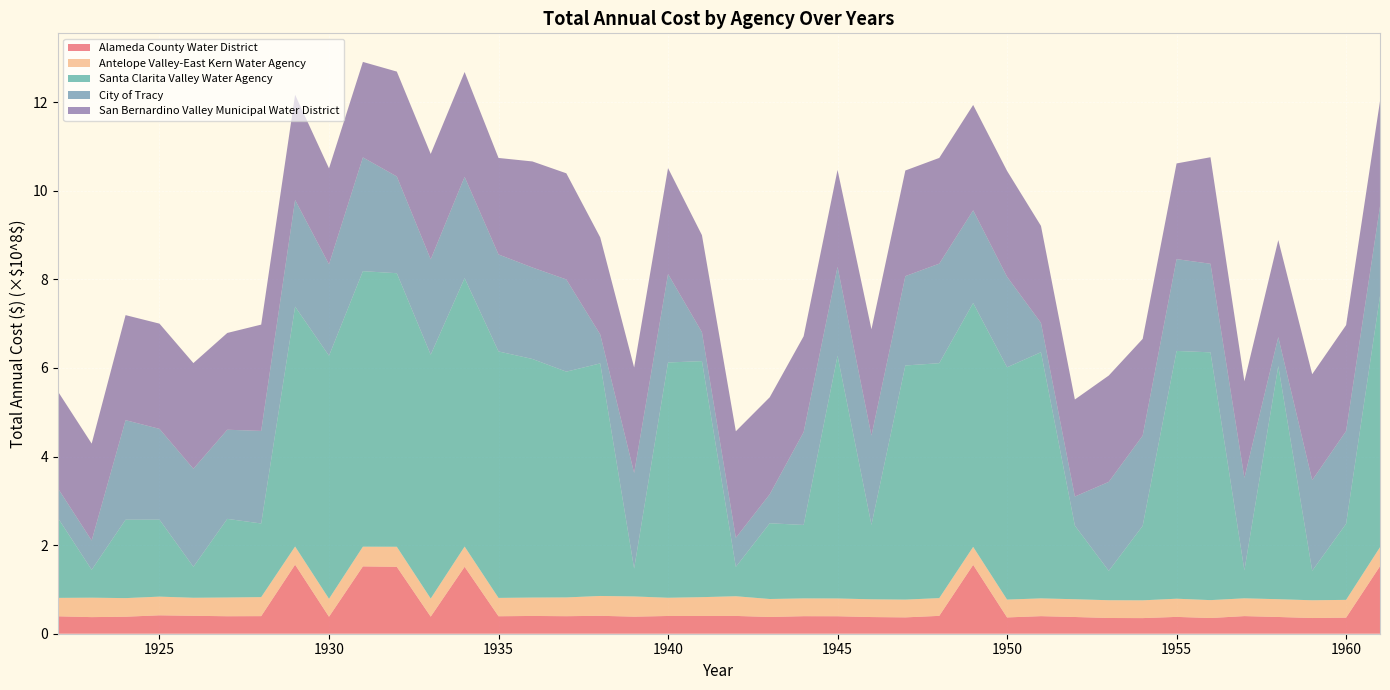

Reading left to right, what are all the values shown in this chart?

Alameda County Water District: 39348961.1	37466400.7	38396912.2	41549602.8	40434149.0	39480324.1	39704671.2	155880892.0	38305341.2	152016477.6	150985015.4	38529791.7	151066886.8	39452401.9	40113603.2	39562297.8	40461018.9	38529593.9	40053592.7	40097521.2	40157356.6	37838558.9	39575592.9	39462034.2	37614807.2	36904626.2	40303829.1	155465866.0	36790253.1	39652277.0	37744468.9	35500695.2	35257735.6	37986431.9	35445647.2	39777947.8	37795203.4	35425885.4	36326126.7	152370079.4
Antelope Valley-East Kern Water Agency: 41551327.8	43873597.2	41979863.4	42175830.2	40723343.6	42295766.4	42907255.8	40992901.7	40541599.9	44451652.8	45303836.8	40898427.3	45686766.8	41410579.0	41504017.5	42362940.7	44775817.9	45622648.5	41113603.0	42447617.3	44444535.1	40535299.9	40144376.4	40105284.1	40101374.8	40100983.9	40100944.8	40558939.9	40256564.5	40116502.9	40102496.7	40101096.1	40100956.0	41034674.9	40418215.6	40132668.0	40104113.2	40101257.8	40100972.2	42919519.1
Santa Clarita Valley Water Agency: 180917805.9	62972528.4	177042302.5	173716023.2	69949061.6	177481903.3	166236575.3	541461484.8	548722472.0	621929320.6	617545495.5	550481709.2	605883550.7	556349566.5	538578700.9	509661730.5	524981939.6	62936330.8	531134868.4	532817005.9	66272681.7	170960394.3	165812688.2	547974531.2	167965355.2	528522996.4	530302651.6	550545728.8	524402730.1	555697336.4	166173695.6	66275127.7	168104319.9	559336297.7	559323766.6	63008439.1	526398498.7	66578820.5	171681723.2	566918486.4
City of Tracy: 66884660.3	66110229.2	224672502.7	204990973.1	221266769.9	201226578.0	208981439.3	240826250.8	206355014.6	256870130.8	218383906.6	215296466.8	228736359.1	218920362.2	206500443.2	208145379.8	65430419.5	215752001.2	199700779.5	65350224.7	65708888.5	65479622.3	209633344.9	200675640.2	201534466.0	201715446.2	224722223.5	209235185.0	204333383.8	66198010.9	65663979.1	200938920.6	203716797.5	207242089.6	199964847.9	208834183.7	65310363.9	204563568.3	209392226.5	202438291.0
San Bernardino Valley Municipal Water District: 218661031.8	218729693.3	237110629.4	237549013.8	238574590.3	218462909.3	239970814.7	237430640.2	216555964.3	215505140.3	236771485.2	237868921.2	236644795.7	217876170.3	239408871.1	239622123.0	219035626.7	238162141.2	239105405.7	219035626.7	240450516.1	219035626.7	216341379.6	218731152.6	240013379.1	238423737.2	238652131.1	237806502.0	238997432.8	218950263.5	219035626.7	239995320.4	218391174.6	216021752.7	240450516.1	217968375.2	219035626.7	239196022.0	239161922.4	237404531.9